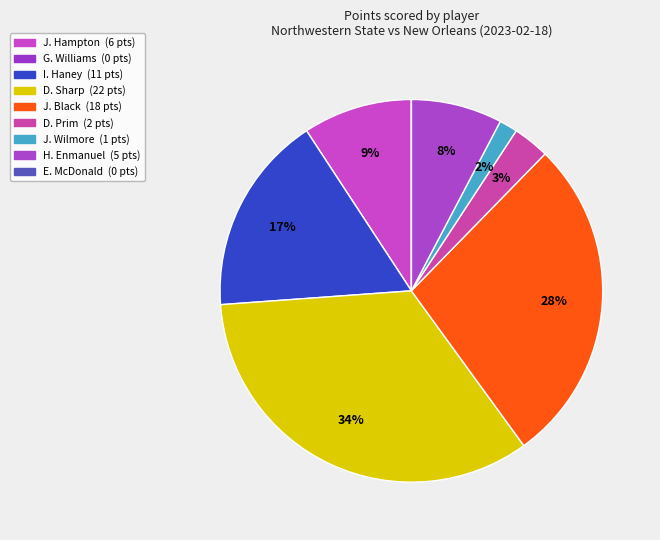

Which slice is the largest?

D. Sharp